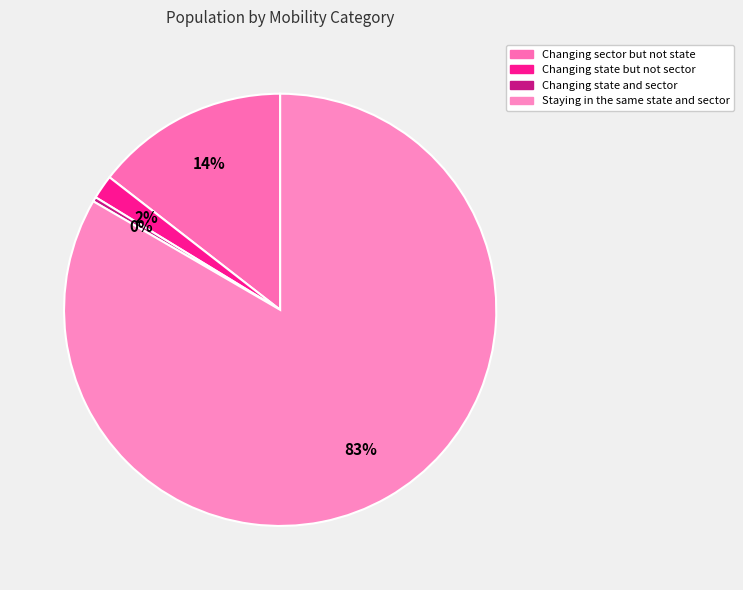

Approximately how many times larger is the value at Staying in the same state and sector compared to Changing state but not sector?

46.5